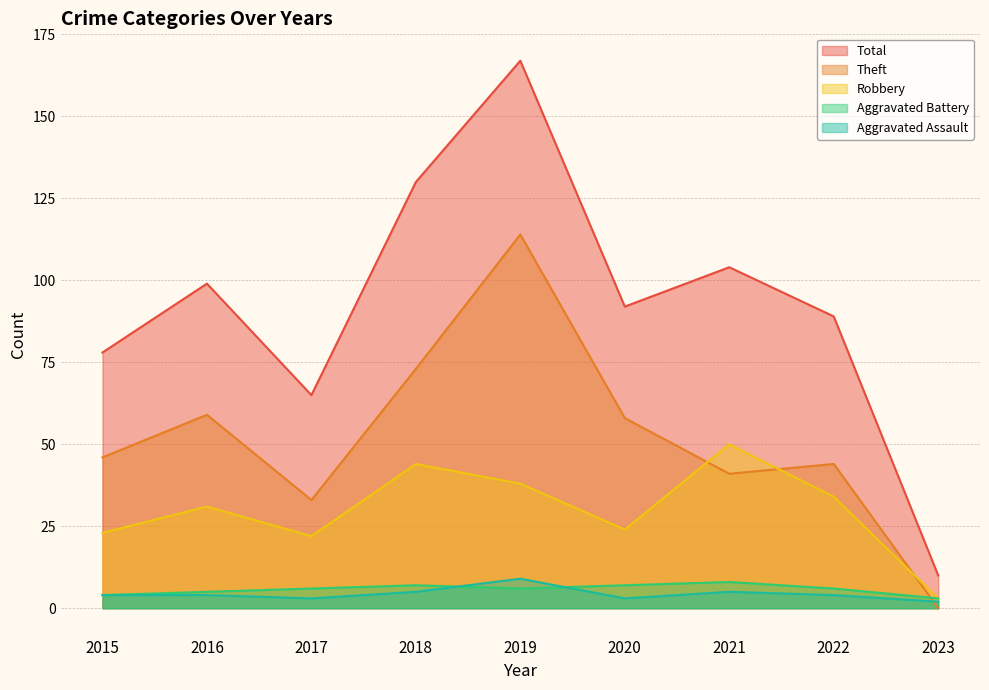

At which label is Aggravated Battery closest to 5?

2016